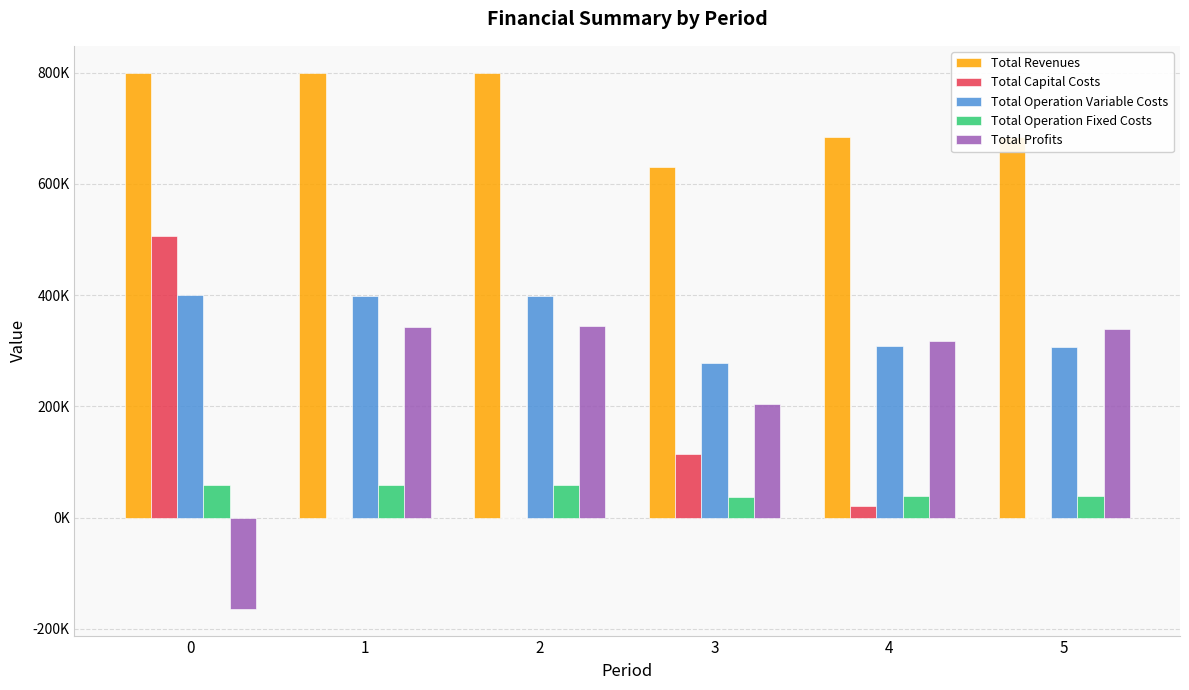

Reading left to right, what are all the values shown in this chart?

Total Revenues: 799752.0	799752.0	799752.0	630607.1	684511.1	684511.1
Total Capital Costs: 505571.0	0.0	0.0	113600.0	20800.0	0.0
Total Operation Variable Costs: 399979.0	398715.3	397450.0	277284.1	308495.8	307407.7
Total Operation Fixed Costs: 58058.2	58058.2	58058.2	36368.4	38554.2	38554.2
Total Profits: -163856.2	342978.4	344243.7	203354.6	316661.1	338549.2